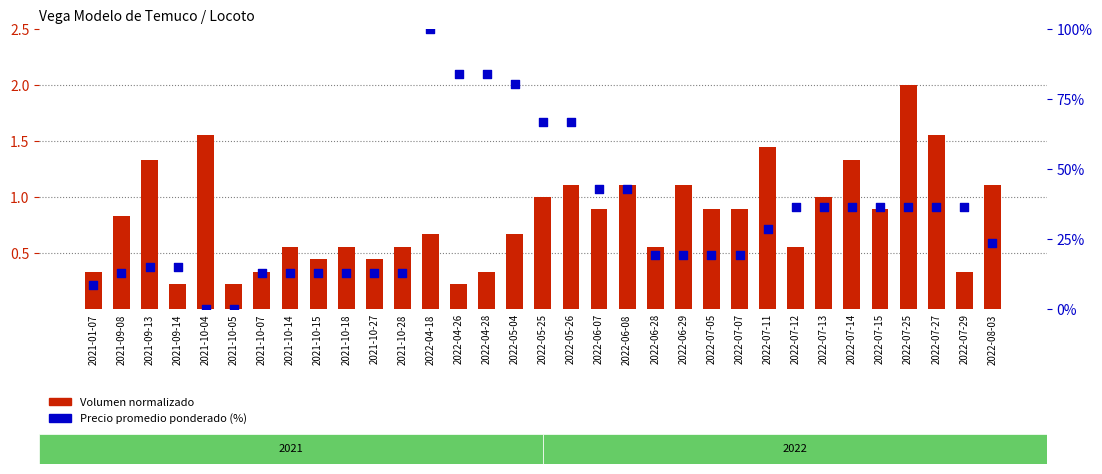

Which series reaches the minimum Y coordinate?

Precio promedio ponderado (%)